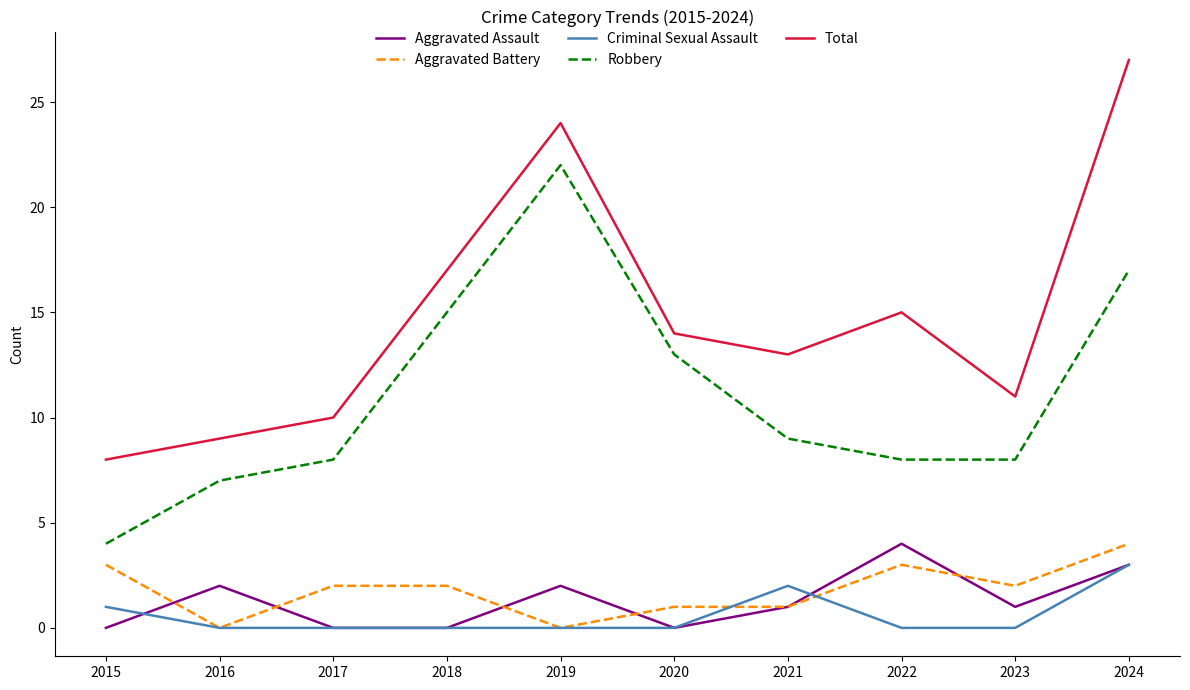

How many distinct data groups are displayed?

5